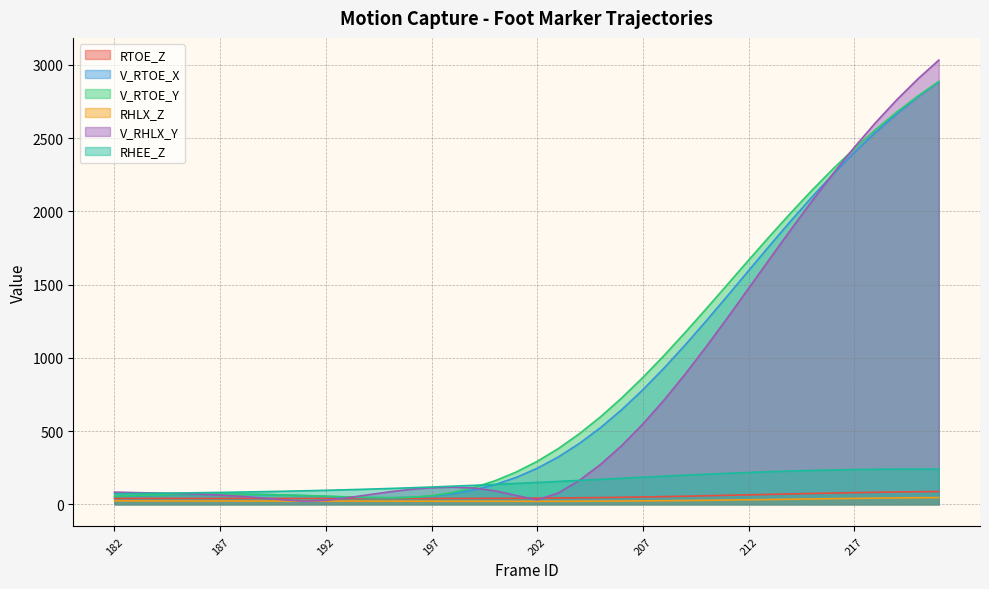

How many lines are shown in the chart?

6